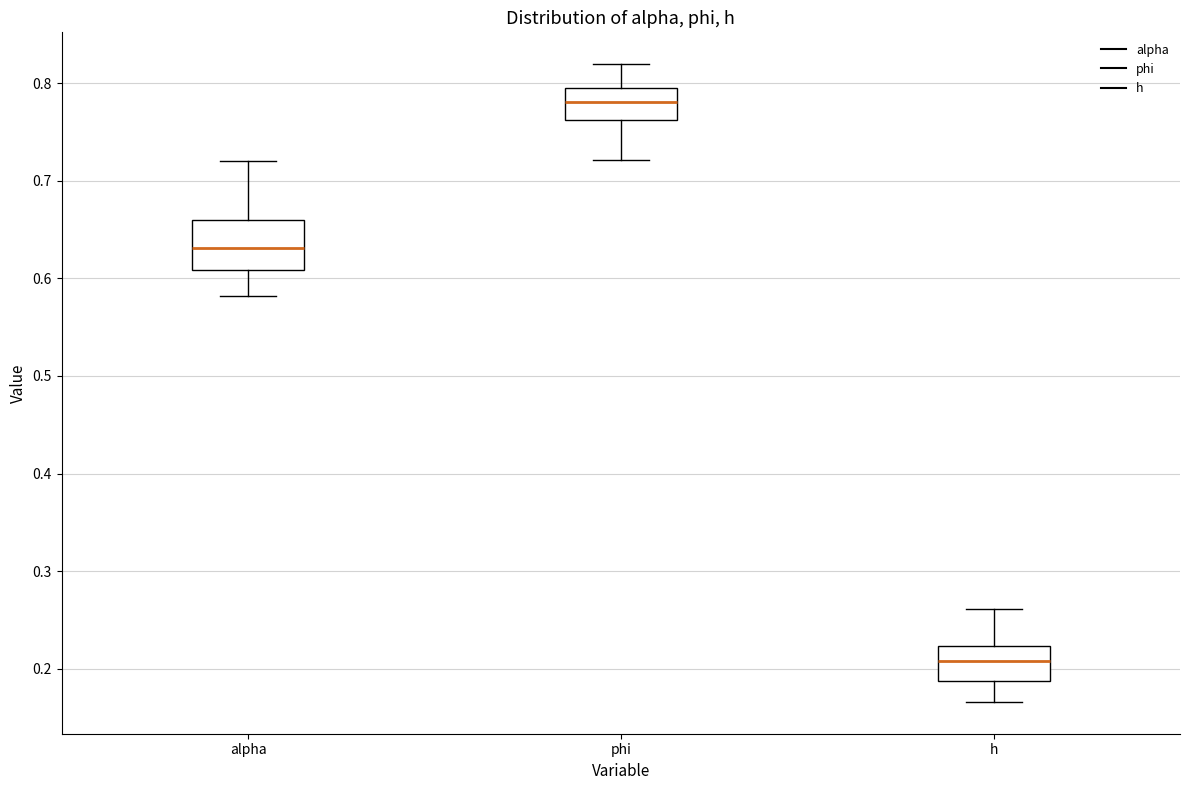

Reading left to right, transcribe this box plot: for each box, give where its median line is, the range the box spans, and where its two whiskers end, as read against the y-axis. The values are not printed on the chart, so give them approximately, as read against the axis.

alpha: median 0.63, box 0.61 to 0.66, whiskers 0.58 to 0.72
phi: median 0.78, box 0.76 to 0.80, whiskers 0.72 to 0.82
h: median 0.21, box 0.19 to 0.22, whiskers 0.17 to 0.26